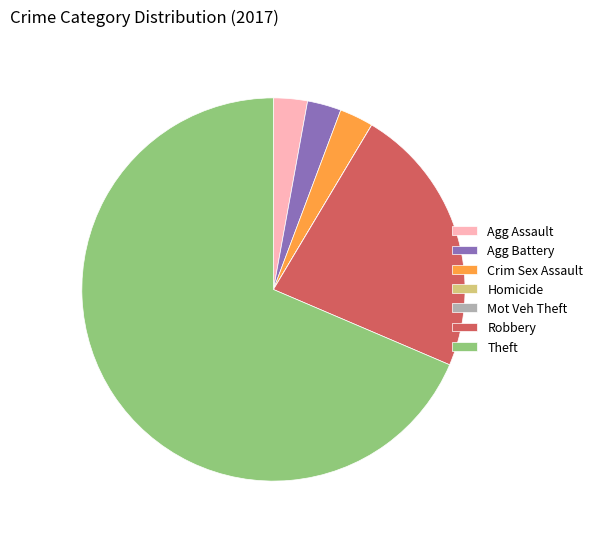

What is the ratio of the value at Agg Assault to the value at Agg Battery?

1.0